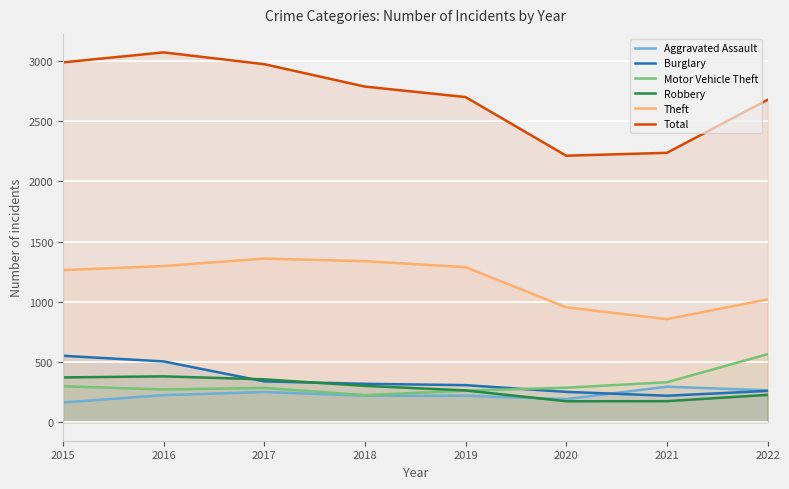

How many data points in Burglary are less than 319?

4